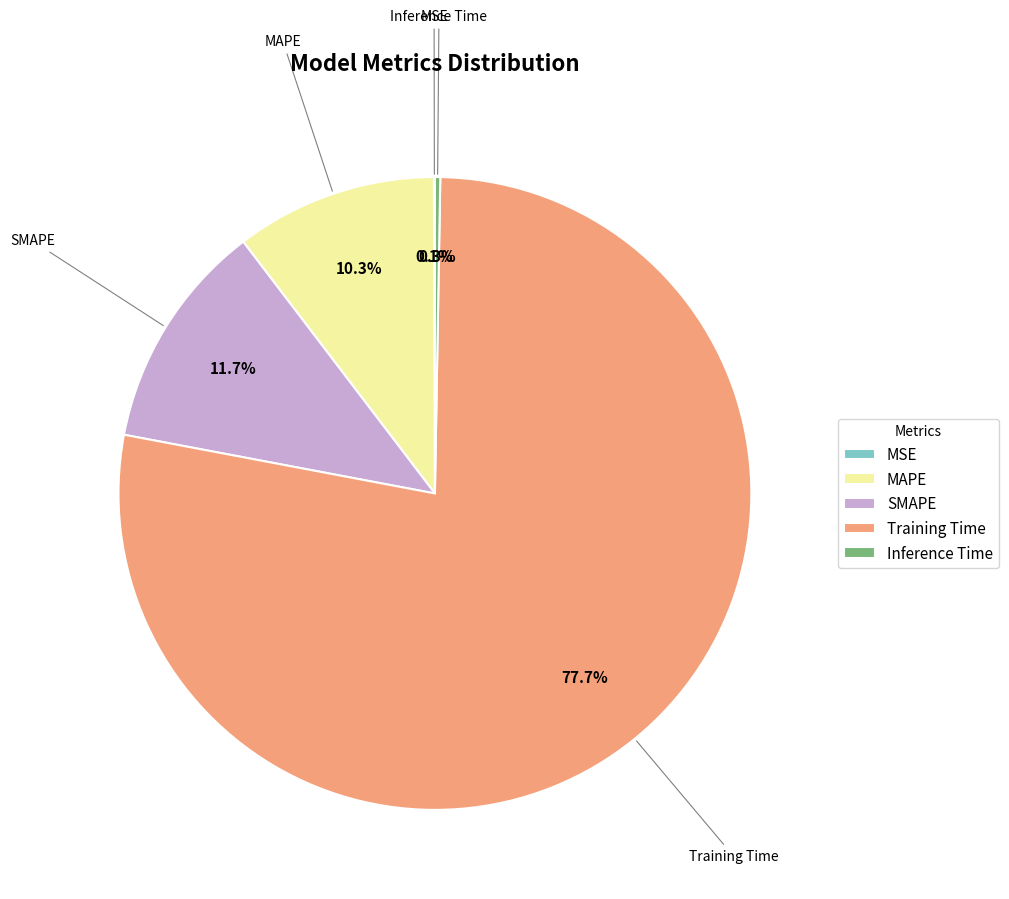

Does SMAPE represent more than half of the total?

No